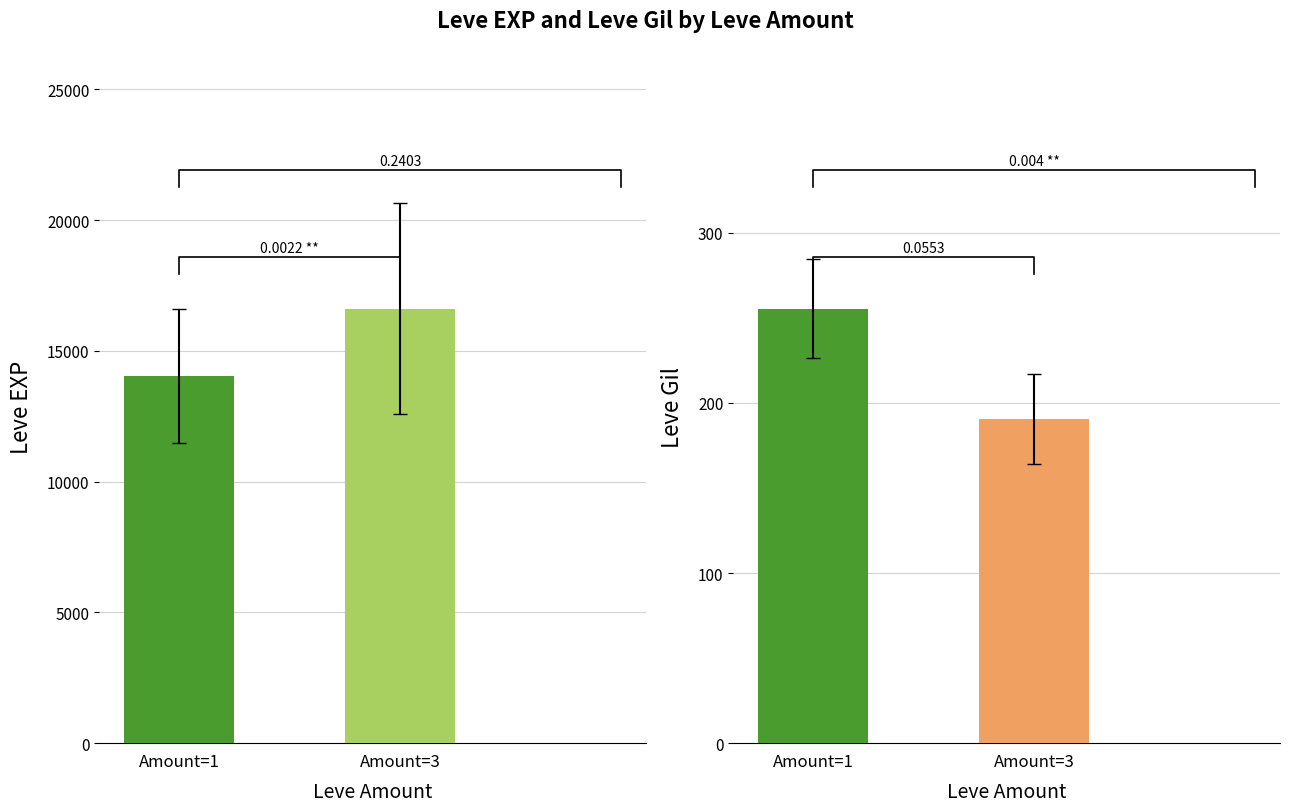

The value of Leve Gil at Wand-full Tonight is 266. True or false?

False